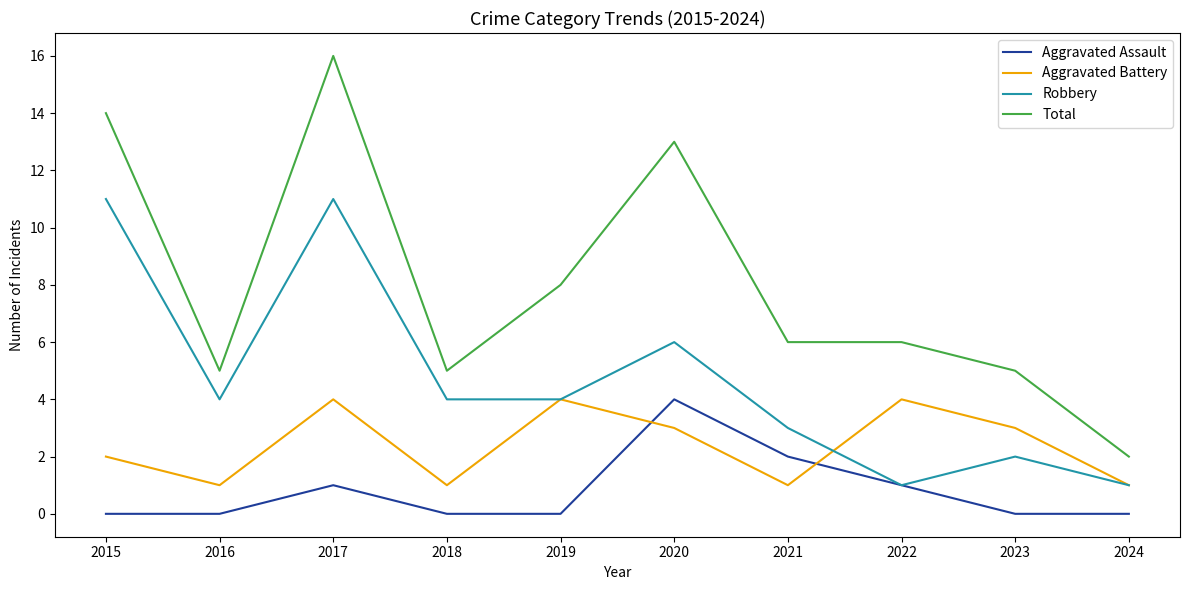

Rank the series at 2017 from lowest to highest value.

Aggravated Assault, Aggravated Battery, Robbery, Total